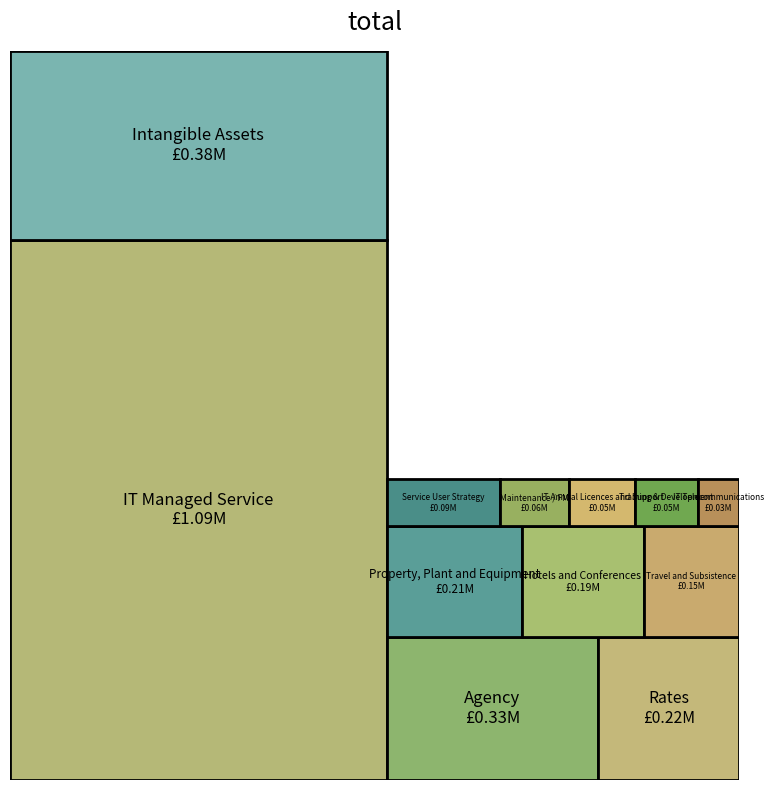

Reading right to left, what are all the values shown in this chart?

IT Telecommunications=32498.6	Training & Development=50830.5	Service User Strategy=90000.0	Property, Plant and Equipment=207084.6	Hotels and Conferences=185469.0	Rates=223088.0	Maintenance / FM=55453.5	IT Annual Licences and Support=52041.3	Travel and Subsistence=146108.8	Intangible Assets=381667.1	IT Managed Service=1089675.8	Agency=334641.0